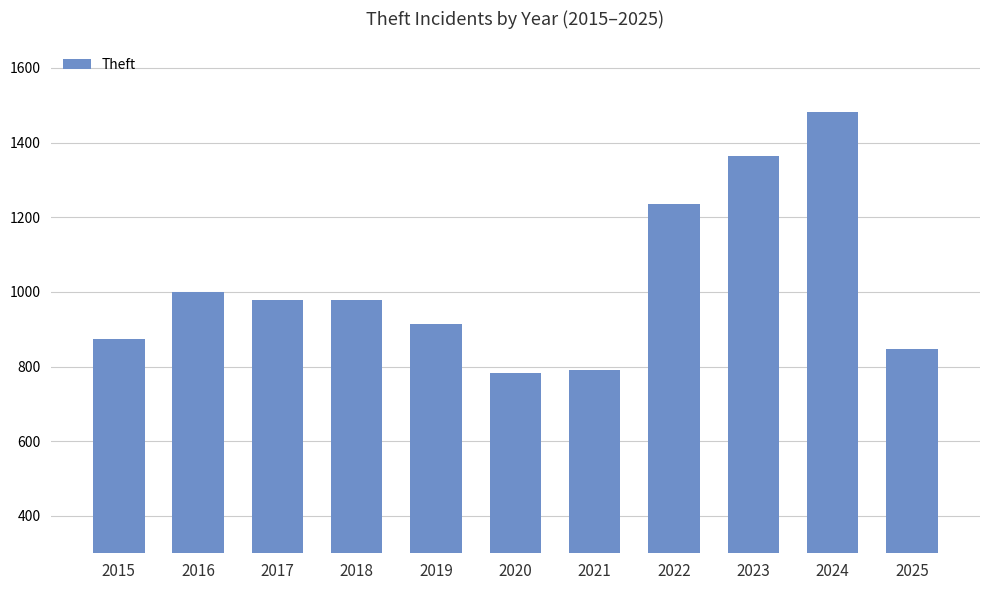

The value at 2024 is 1963. True or false?

False